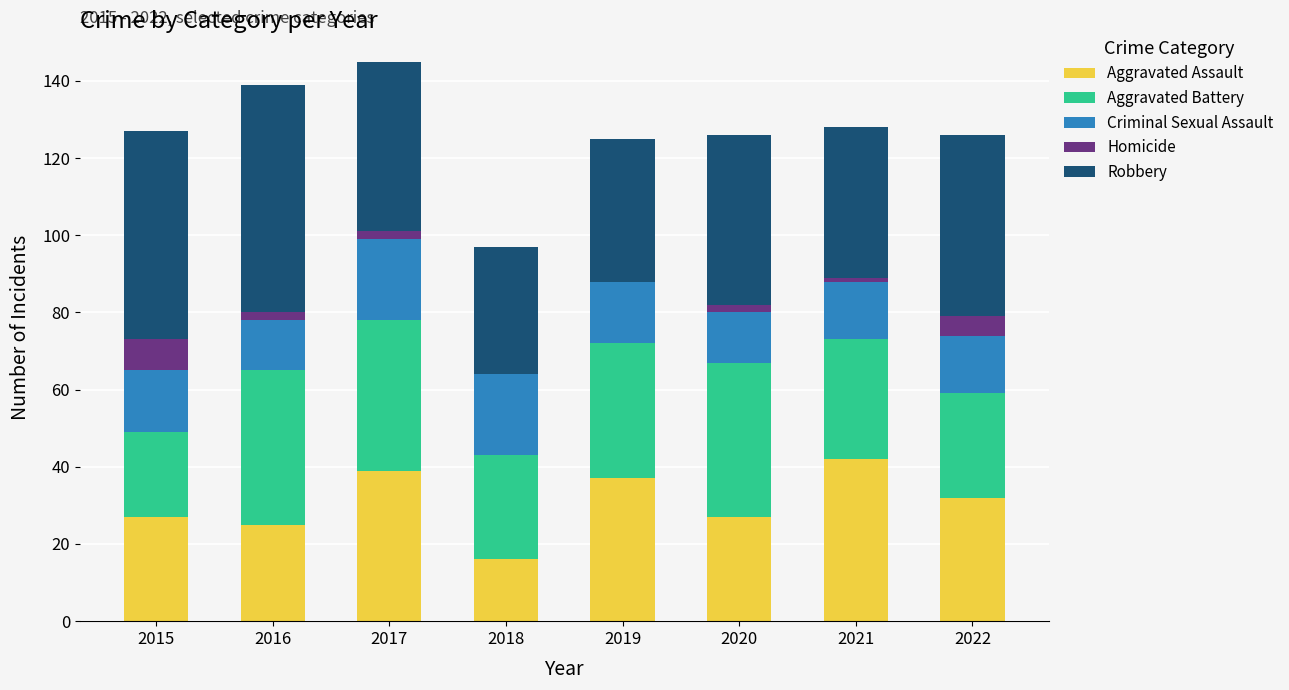

Does the chart contain stacked bars?

Yes